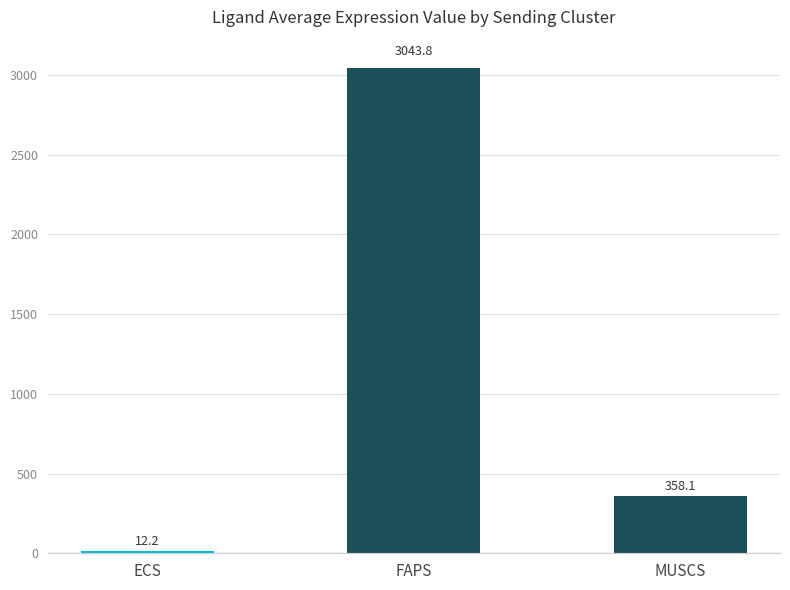

Reading left to right, list all the values displayed in this chart.

ECS=12.2	FAPS=3043.8	MUSCS=358.1